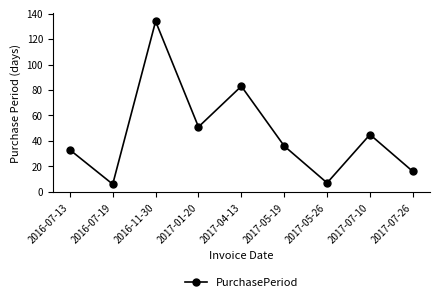

Does the chart have visible grid lines?

No